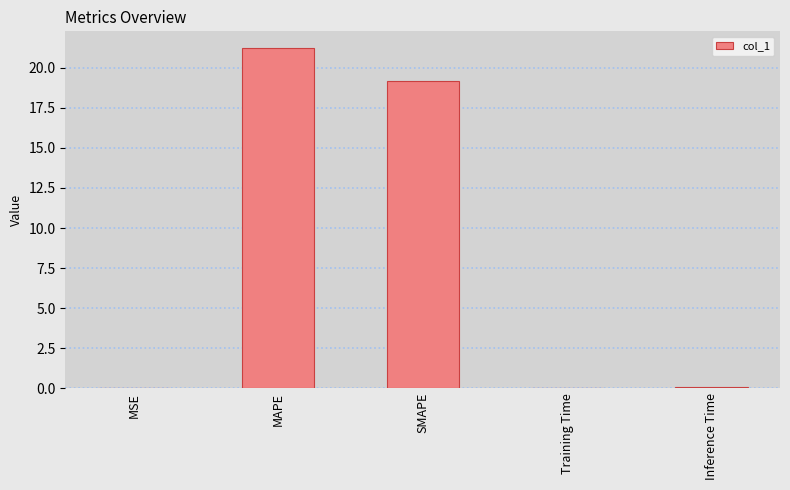

The value at SMAPE is 12.7. True or false?

False